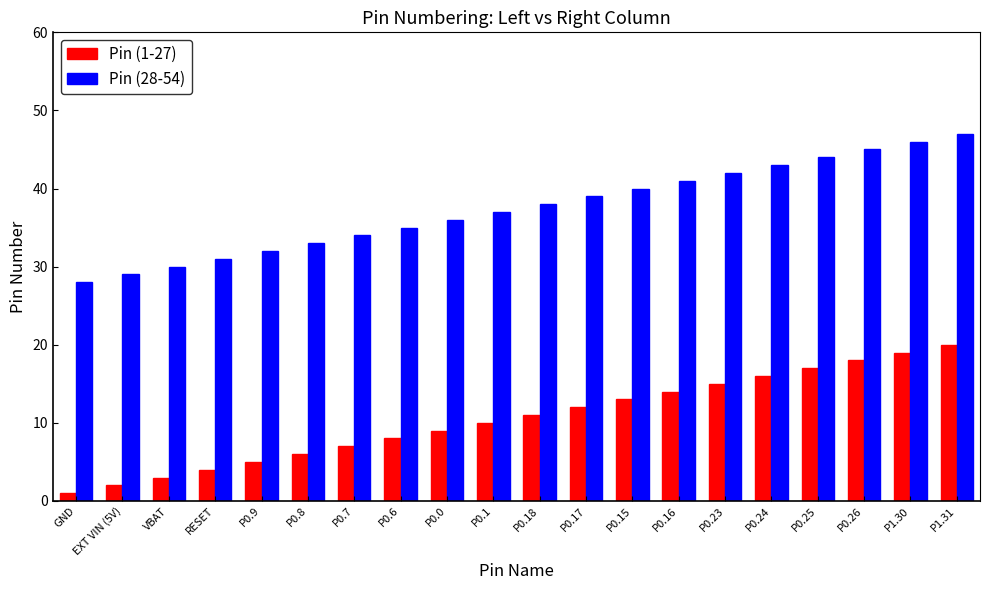

Is it true that Pin (1-27) equals 11 at P0.25?

False